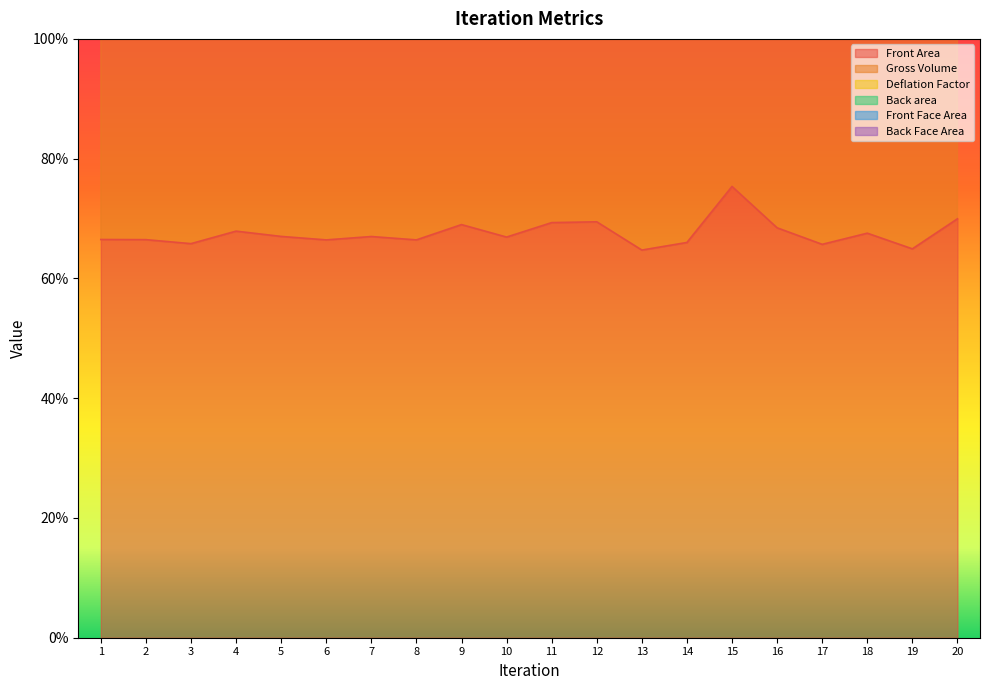

Where is the first local minimum for Gross Volume?

3